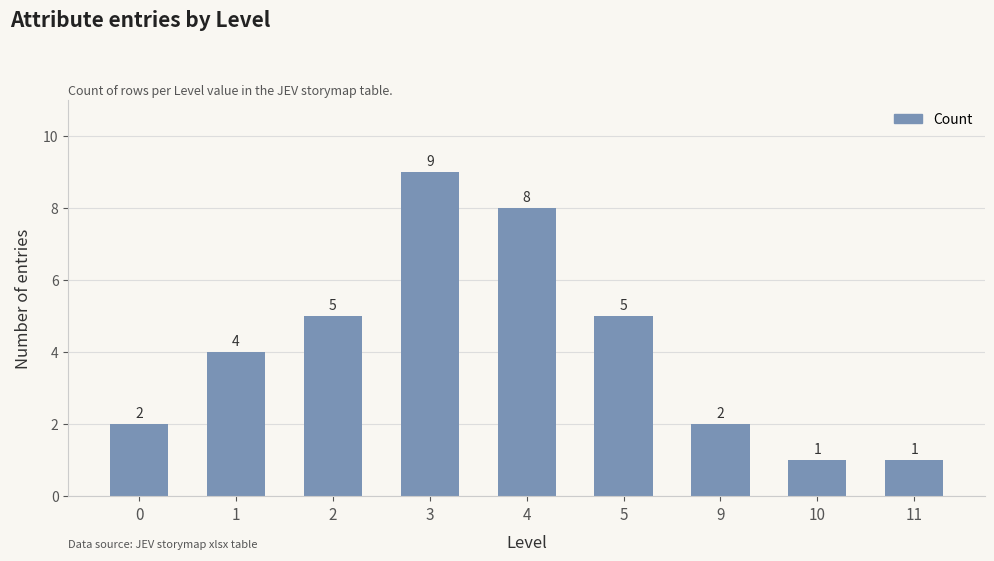

What is the value of the 1st bar from the left?

2